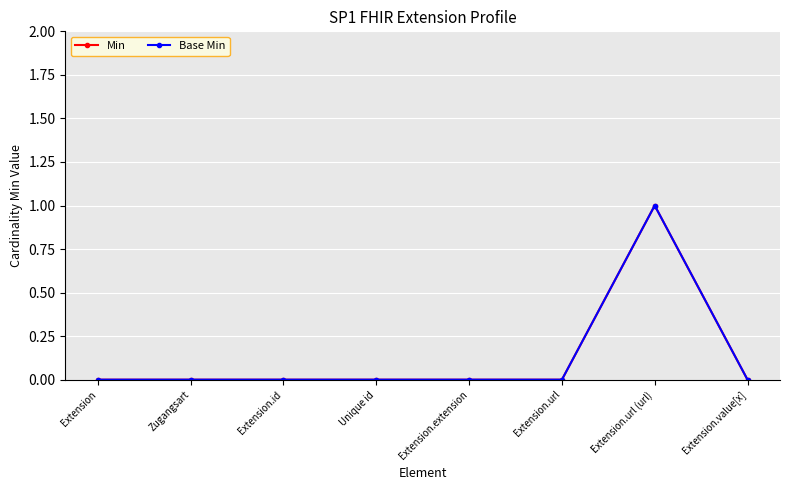

Is this an area chart (filled region under the line)?

No